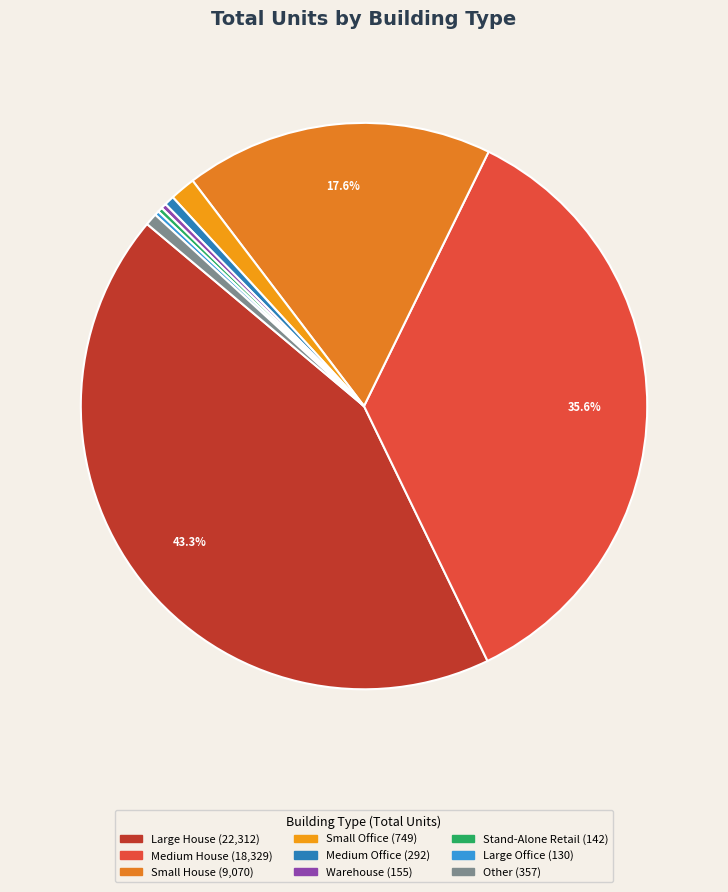

What is the largest slice in the pie chart?

Large House